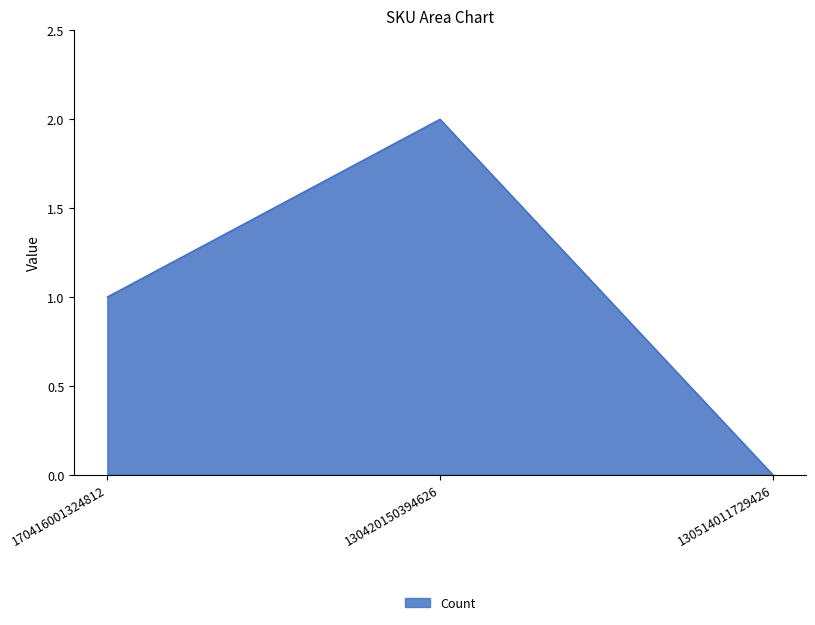

What position from the left is 170416001324812?

1